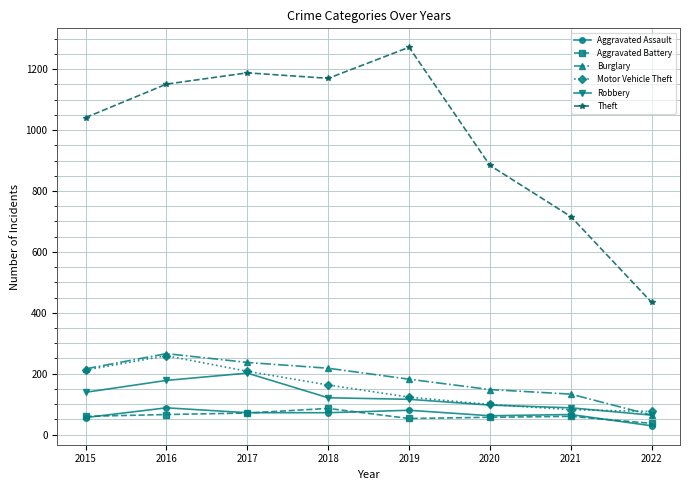

How many lines are shown in the chart?

6